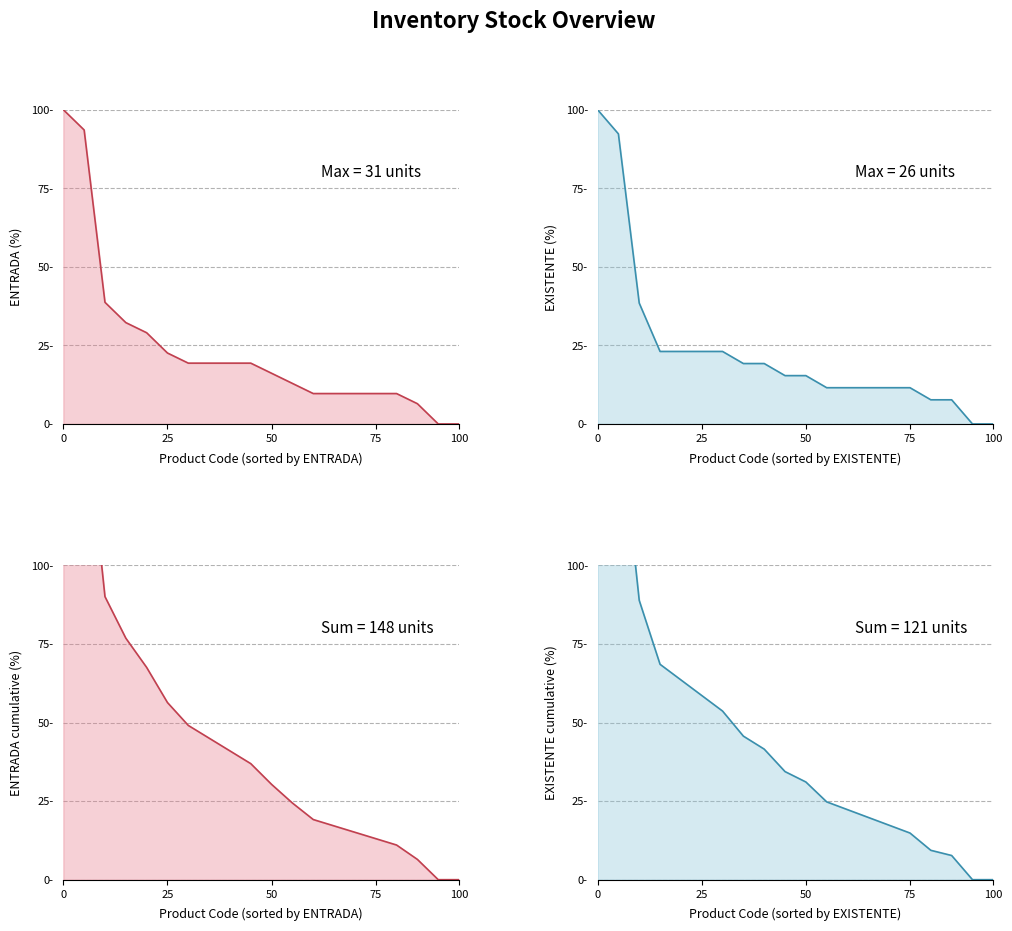

Which series has the widest spread of values?

ENTRADA cumulative (%)